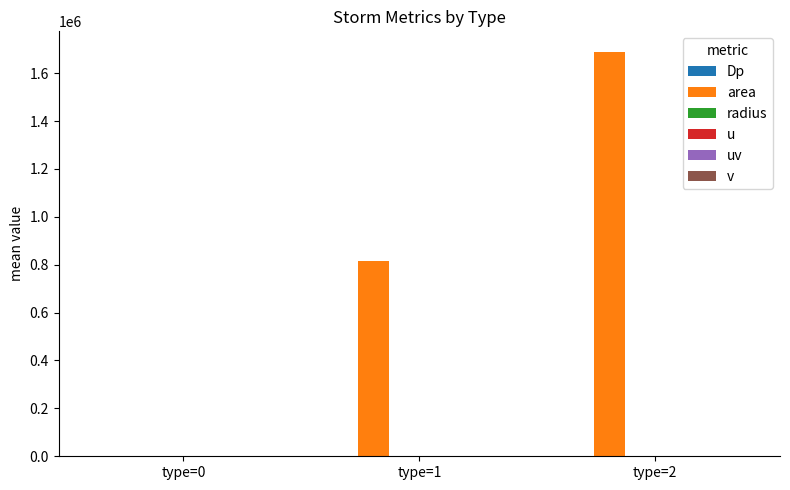

Which series has the largest total across all categories?

area